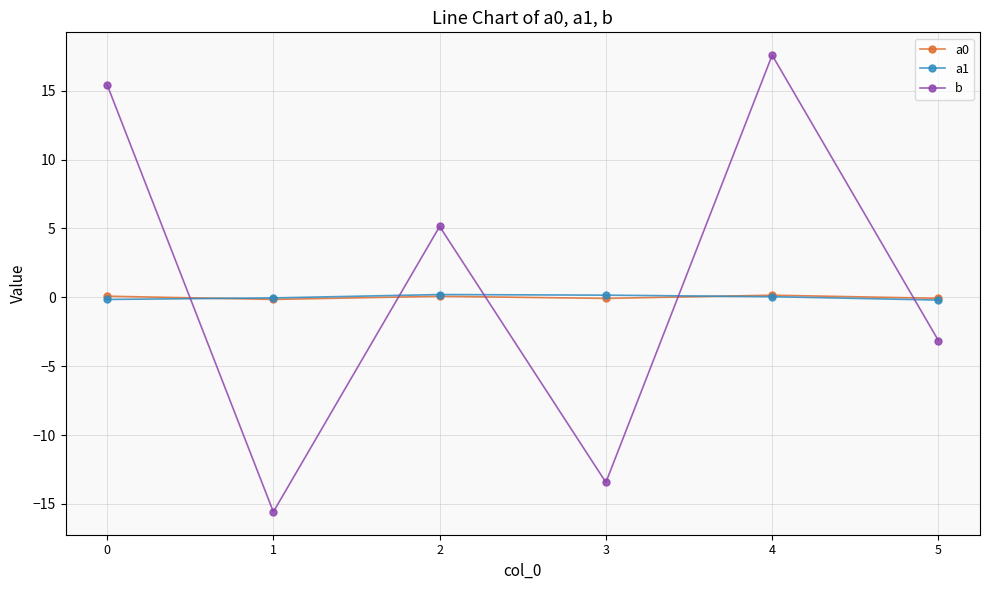

Is the value of b at 5 greater than the value of a0 at 2?

No